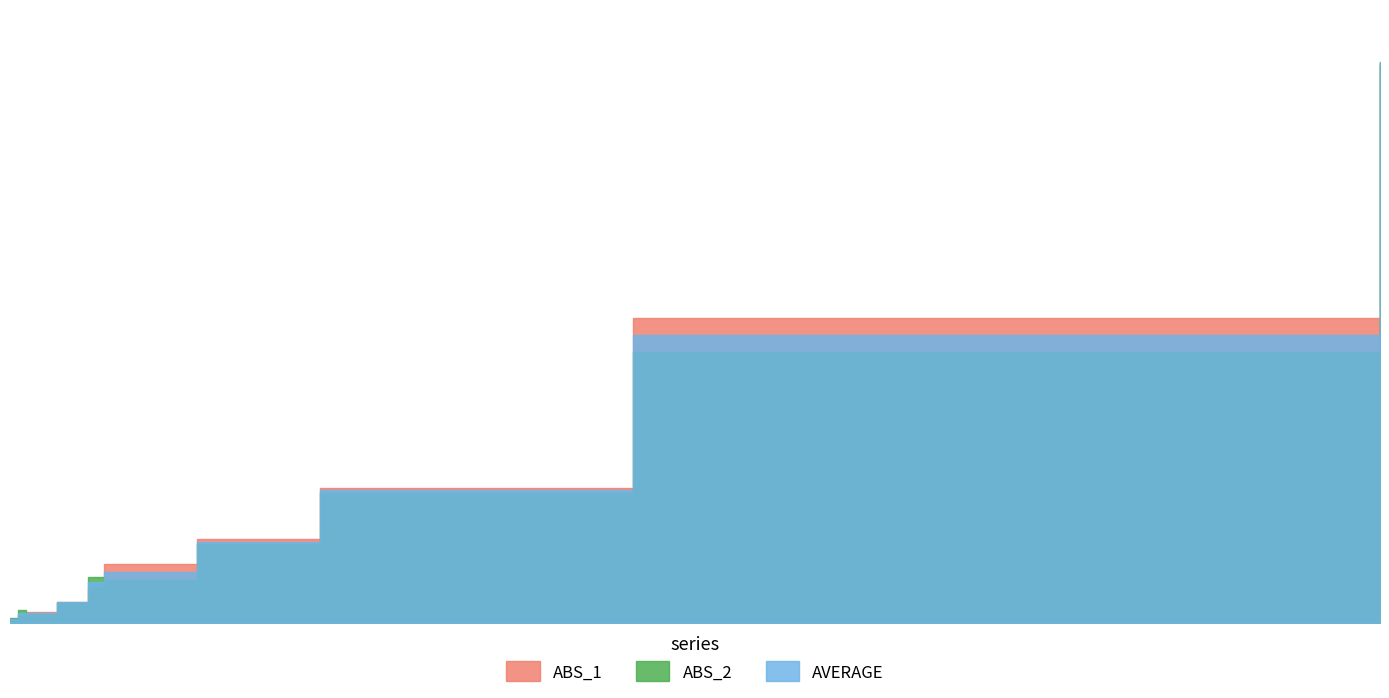

Reading left to right, what are all the values shown in this chart?

ABS_1: 0.0	0.0	0.0	0.0	0.0	0.0	0.0	0.0	0.1	0.2
ABS_2: 0.0	0.0	0.0	0.0	0.0	0.0	0.0	0.0	0.1	0.2
AVERAGE: 0.0	0.0	0.0	0.0	0.0	0.0	0.0	0.0	0.1	0.2